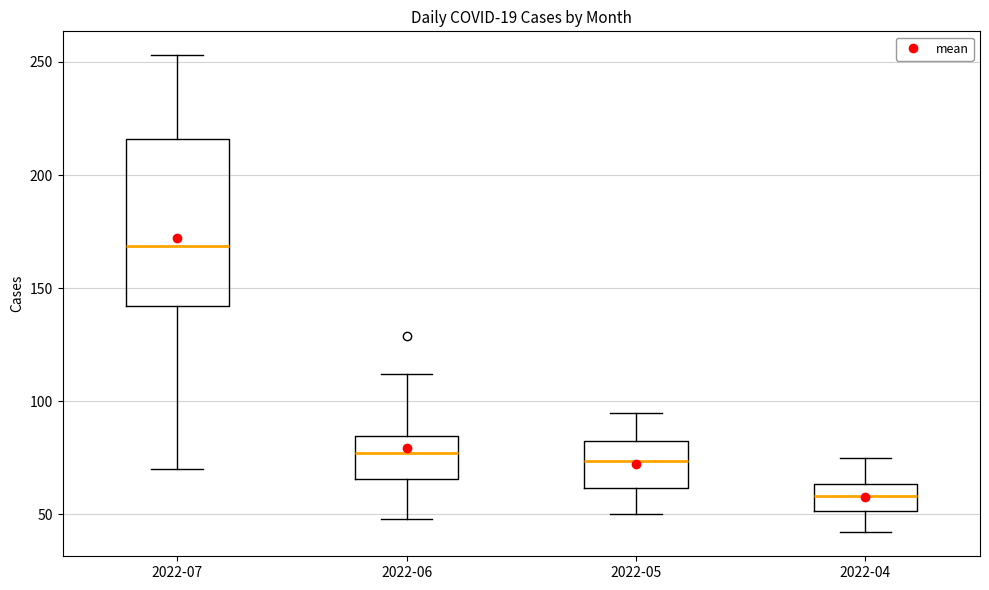

Which box's median line is the highest?

2022-07